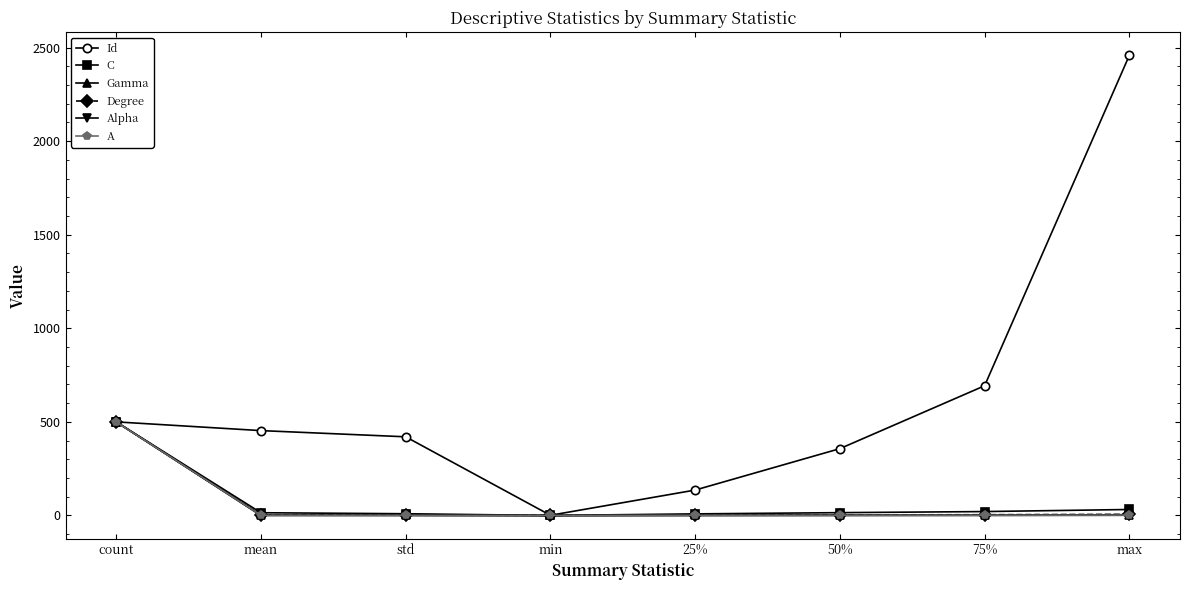

What is the value of the Degree point at the 7th from the left?

4.0